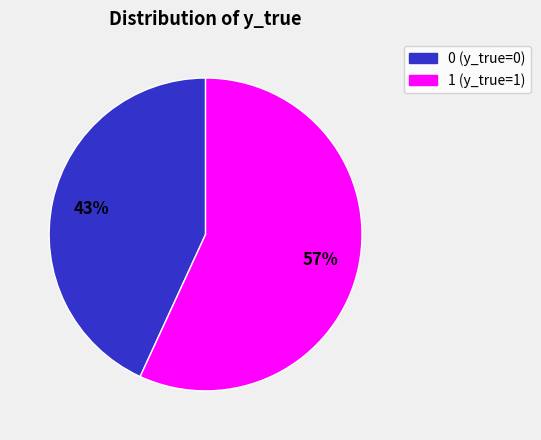

To the nearest percent, what percentage of the pie is 0?

43%